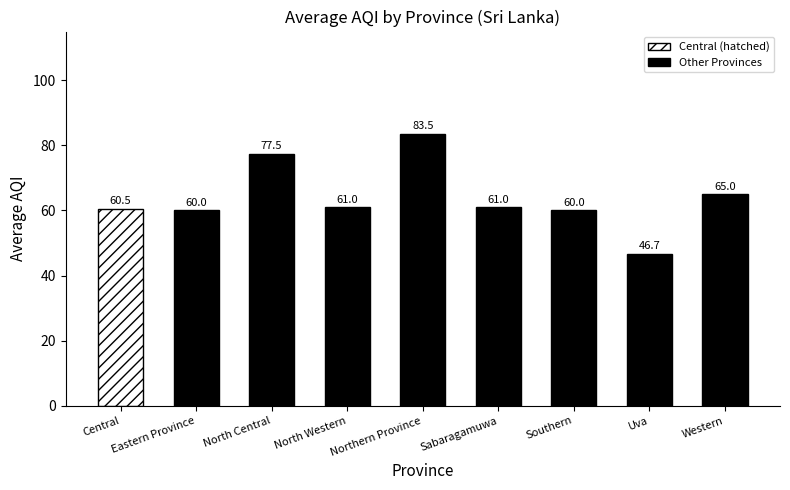

What is the minimum value shown in the chart?

46.7